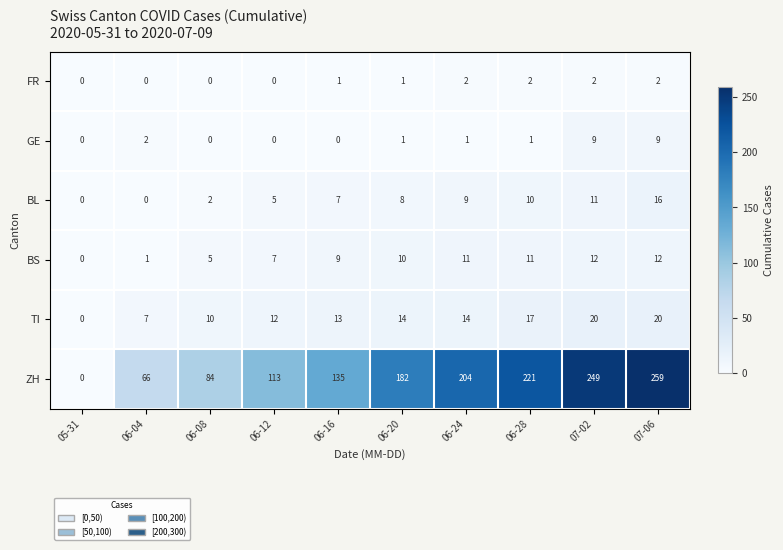

At which category is the sum across all series the highest?

07-06